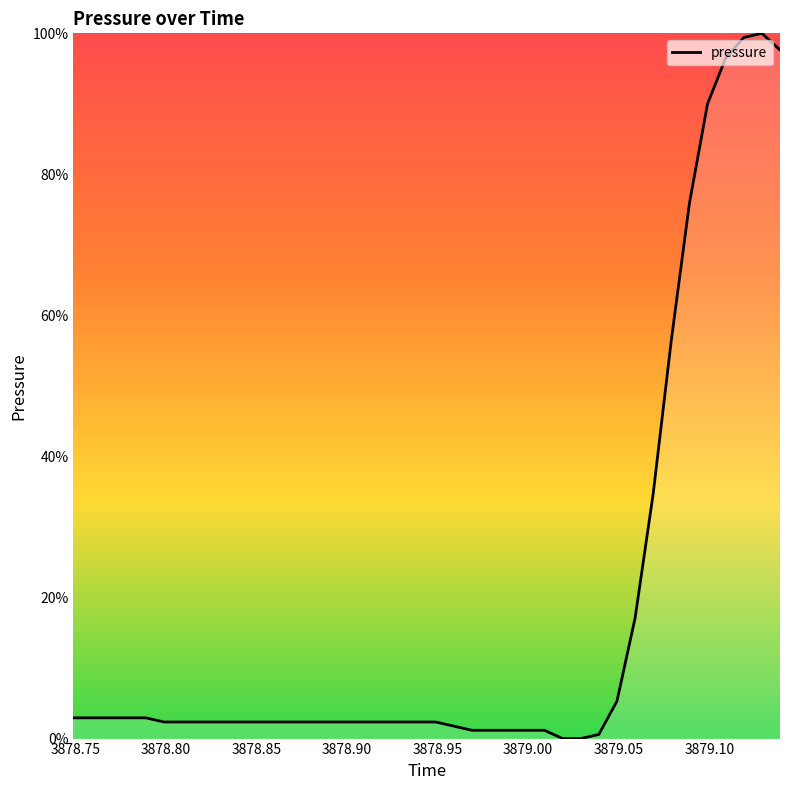

What is the difference between the maximum and minimum values?

100.0